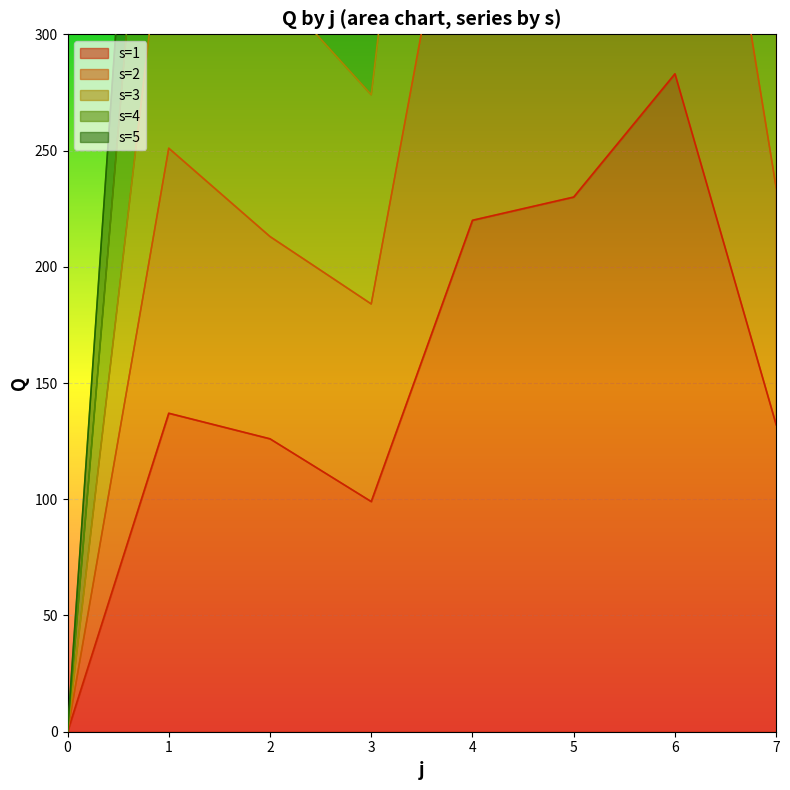

List the series in order of their peak value, highest first.

s=4, s=3, s=2, s=5, s=1